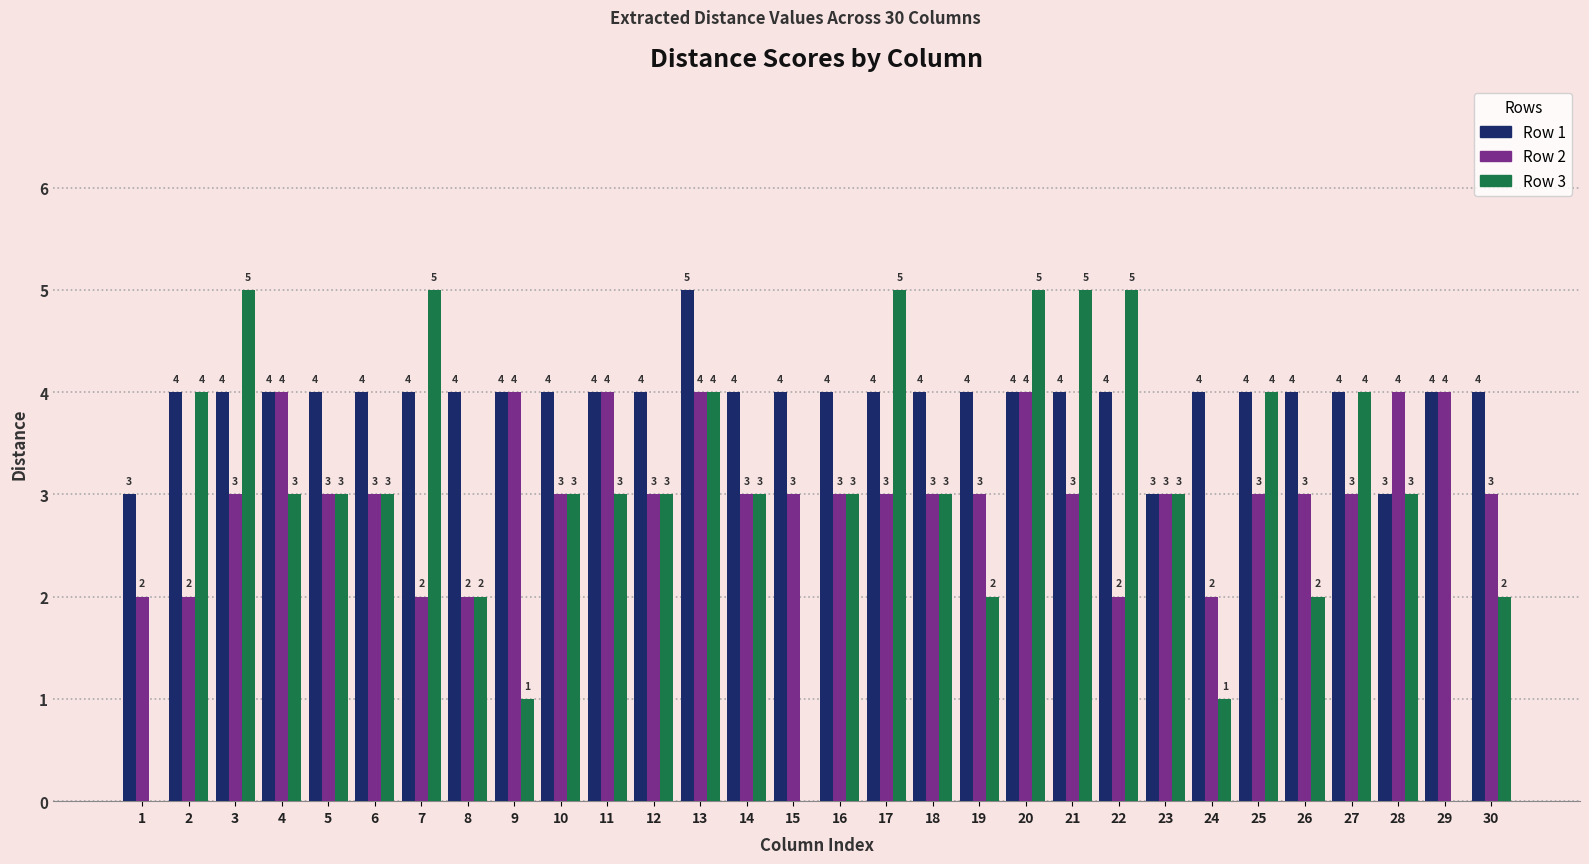

What is the total value across all series at 4?

11